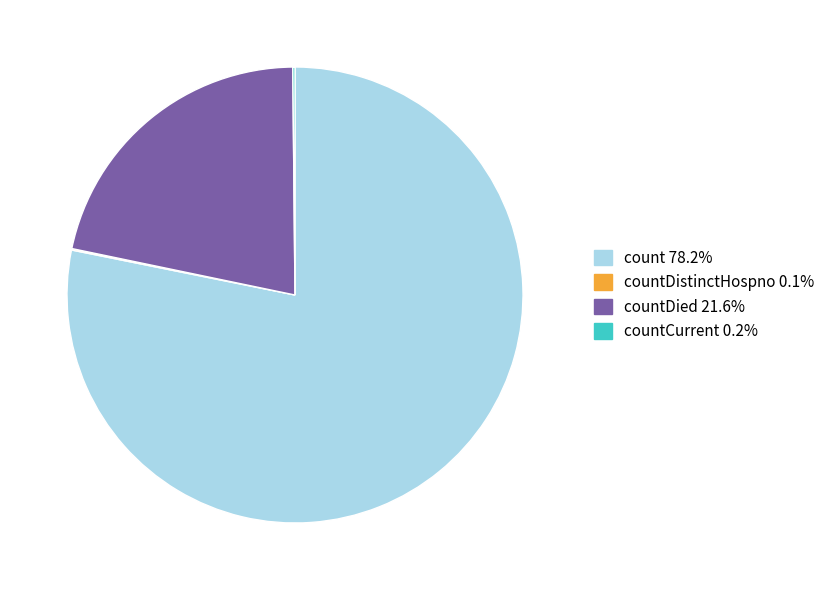

Is there a majority slice in this chart?

Yes